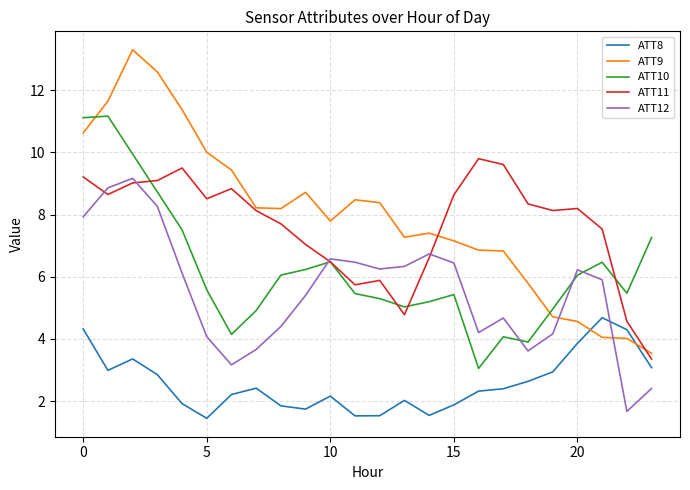

Which series has the largest range (max minus min)?

ATT9